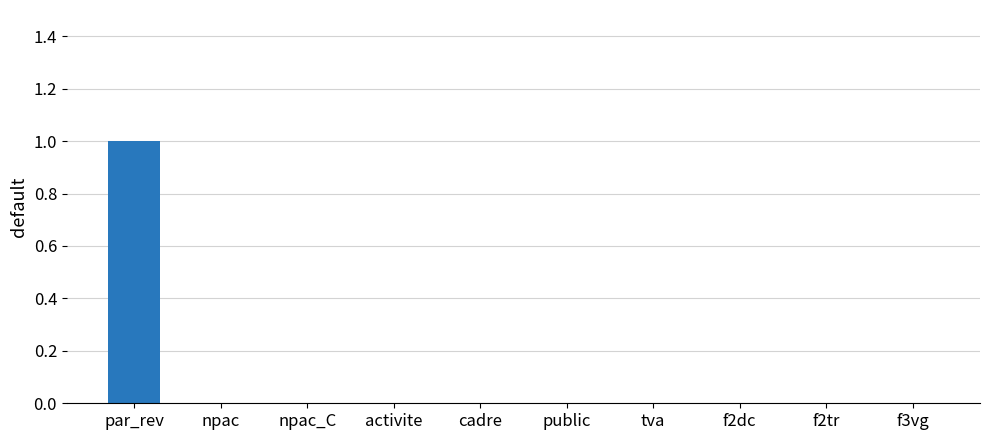

How many data points does each series have?

10